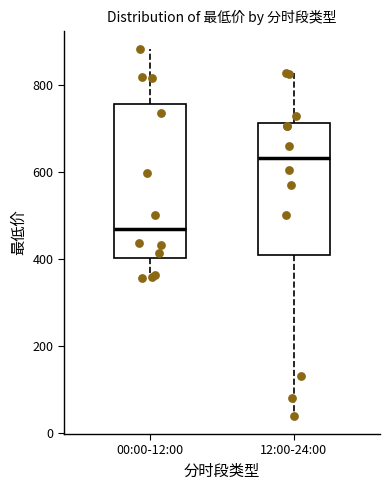

Reading left to right, read every box against the y-axis: the position of its median line, the range the box covers, and the ends of its whiskers. The values are not printed on the chart, so give them approximately, as read against the axis.

00:00-12:00: median 460, box 400 to 760, whiskers 360 to 880
12:00-24:00: median 640, box 400 to 720, whiskers 40 to 820